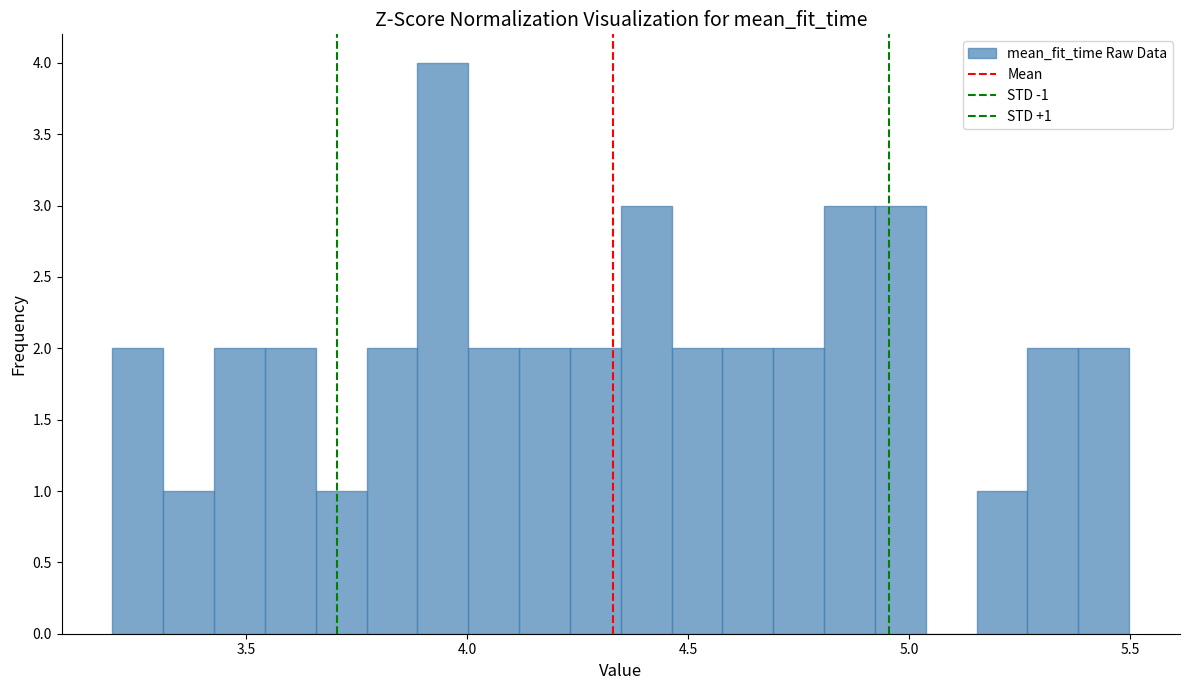

Around what value on the x-axis is the tallest bar? Give the approximate position of its centre, as read against the axis.

3.95